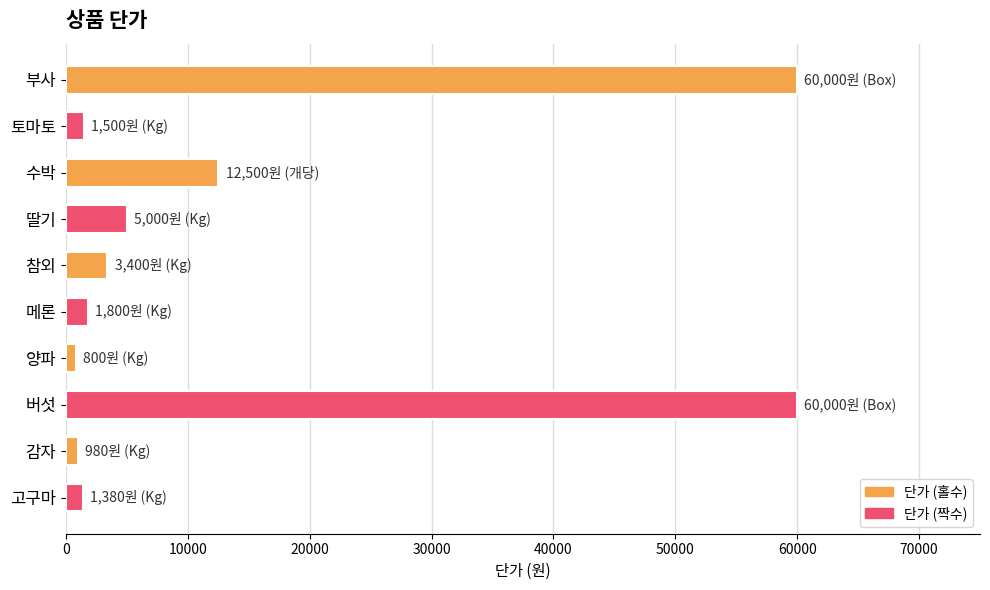

What is the label of the 5th bar from the top?

참외